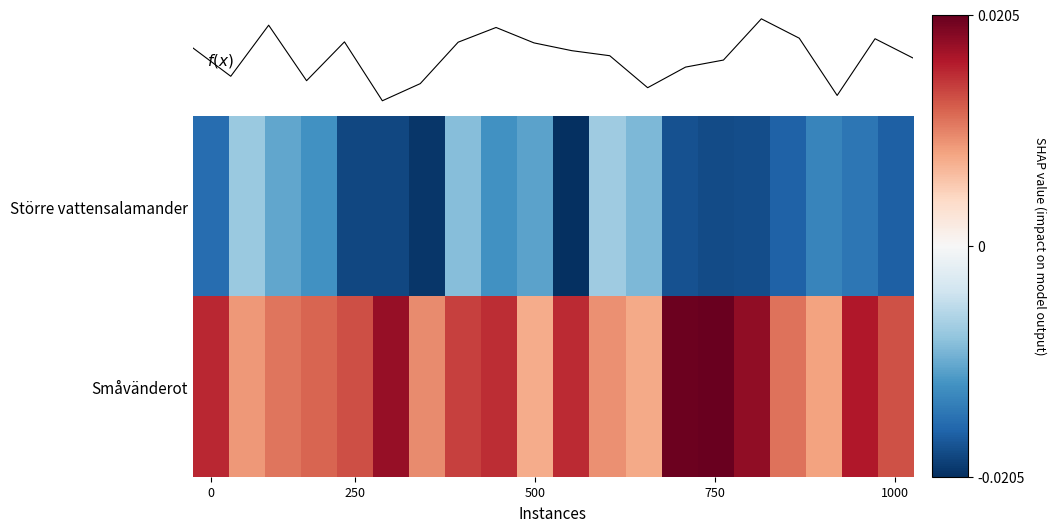

List the series in order of their peak value, lowest first.

Större vattensalamander, f(x), Småvänderot